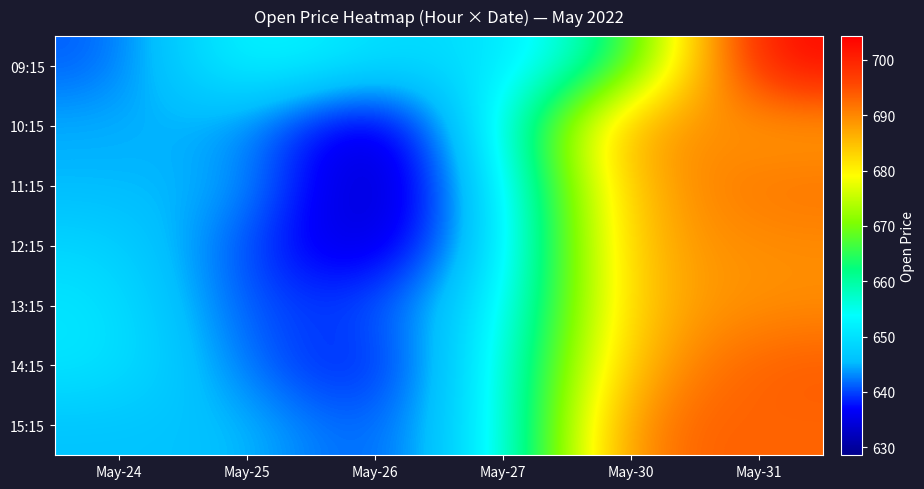

Reading left to right, list all the values displayed in this chart.

09:15: May-24=640.7	May-25=655.0	May-26=649.0	May-27=649.3	May-30=663.5	May-31=704.3
10:15: May-24=644.9	May-25=644.5	May-26=630.6	May-27=654.5	May-30=691.5	May-31=687.5
11:15: May-24=644.9	May-25=645.5	May-26=628.5	May-27=651.2	May-30=688.0	May-31=692.0
12:15: May-24=648.7	May-25=640.3	May-26=631.6	May-27=649.5	May-30=687.8	May-31=689.6
13:15: May-24=650.9	May-25=639.7	May-26=639.5	May-27=651.0	May-30=686.8	May-31=689.5
14:15: May-24=650.9	May-25=641.9	May-26=635.8	May-27=654.2	May-30=687.6	May-31=694.2
15:15: May-24=646.0	May-25=646.0	May-26=639.2	May-27=652.3	May-30=693.8	May-31=693.0